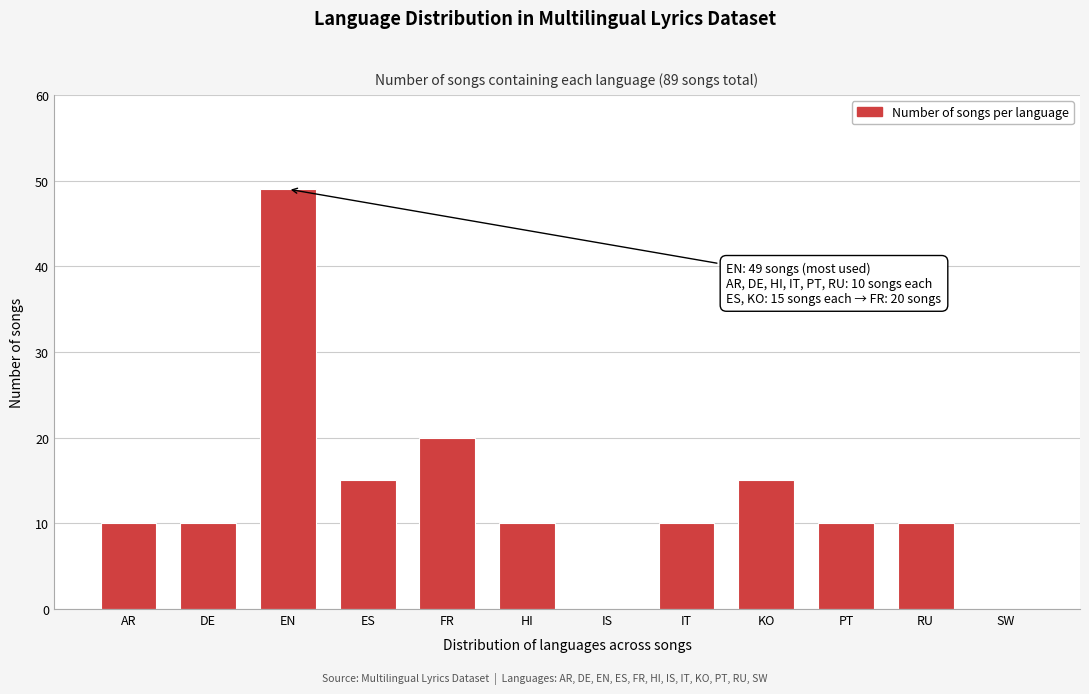

Reading right to left, transcribe all the data shown in this chart.

SW=0	RU=10	PT=10	KO=15	IT=10	IS=0	HI=10	FR=20	ES=15	EN=49	DE=10	AR=10